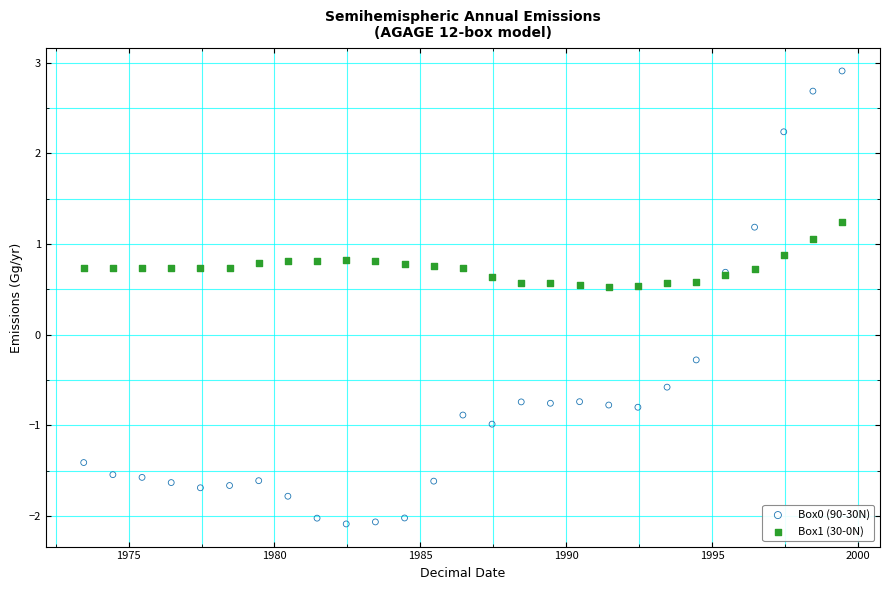

Which series has the widest spread of Y values?

Box0 (90-30N)